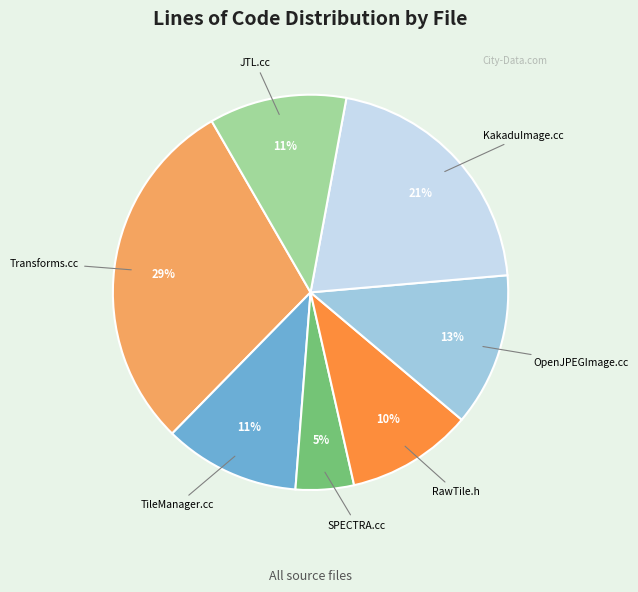

What is the smallest slice in the pie chart?

SPECTRA.cc